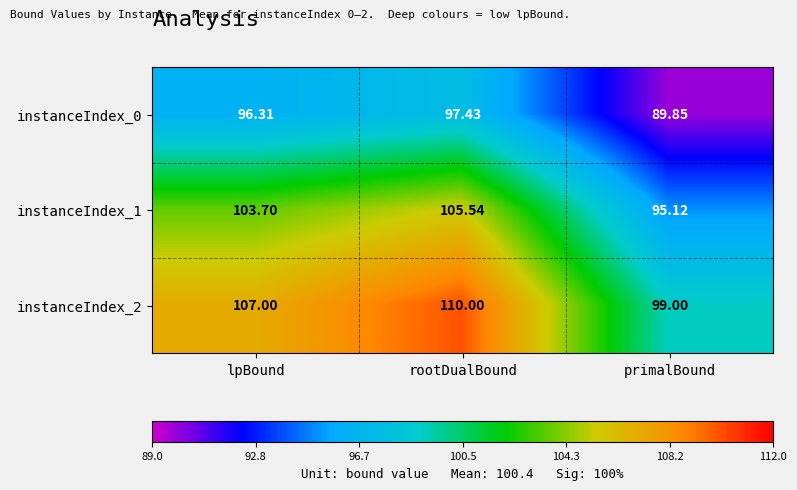

At which category is the sum across all series the highest?

rootDualBound